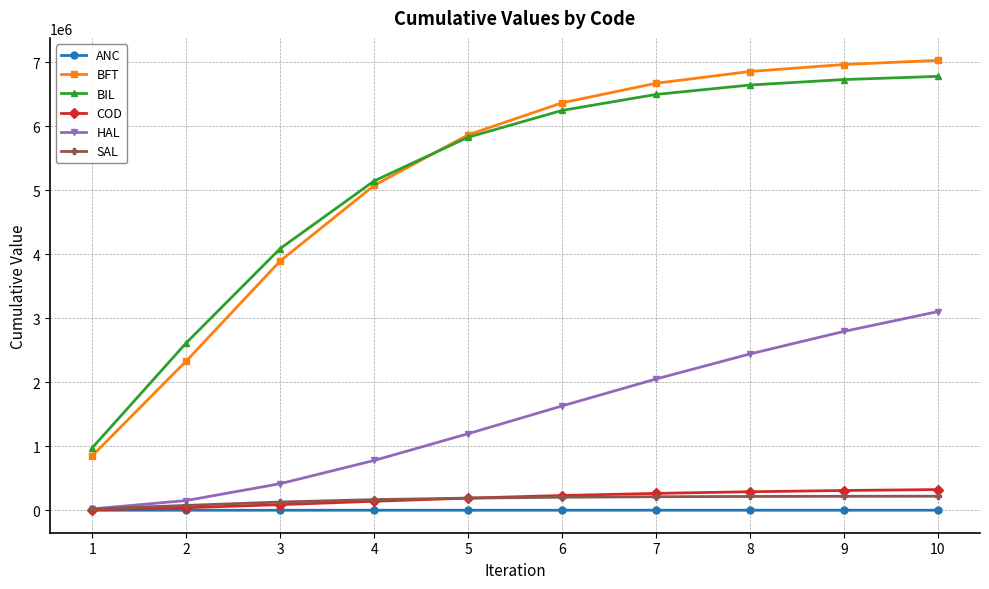

Is the value of COD at 10 greater than the value of BIL at 5?

No